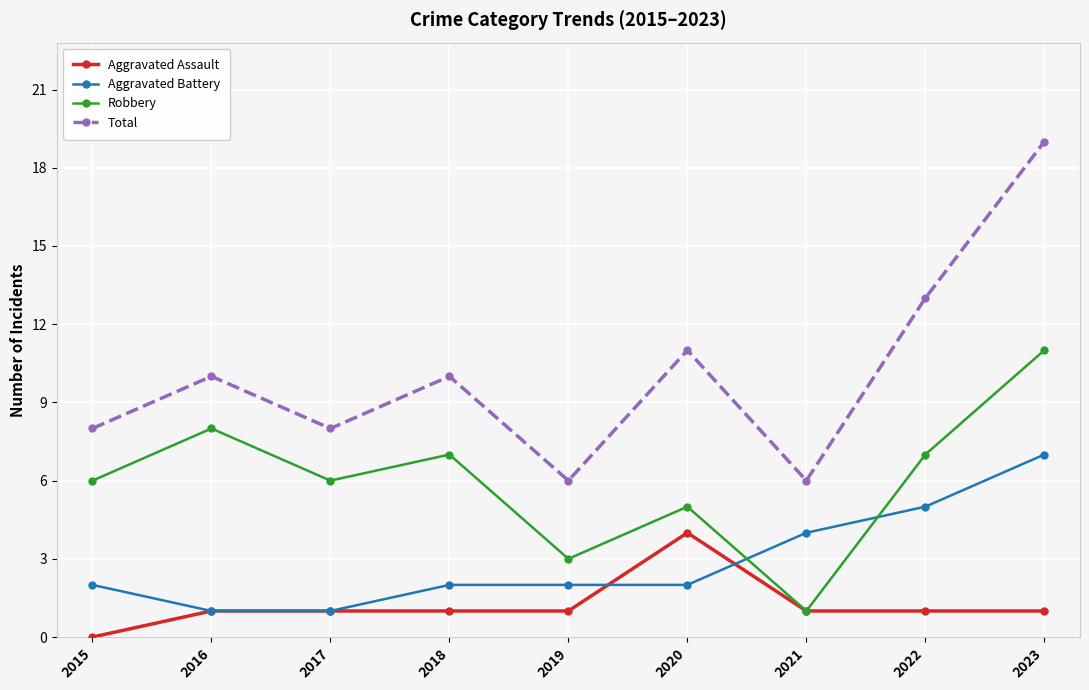

Reading left to right, what are all the values shown in this chart?

Aggravated Assault: 2015=0	2016=1	2017=1	2018=1	2019=1	2020=4	2021=1	2022=1	2023=1
Aggravated Battery: 2015=2	2016=1	2017=1	2018=2	2019=2	2020=2	2021=4	2022=5	2023=7
Robbery: 2015=6	2016=8	2017=6	2018=7	2019=3	2020=5	2021=1	2022=7	2023=11
Total: 2015=8	2016=10	2017=8	2018=10	2019=6	2020=11	2021=6	2022=13	2023=19